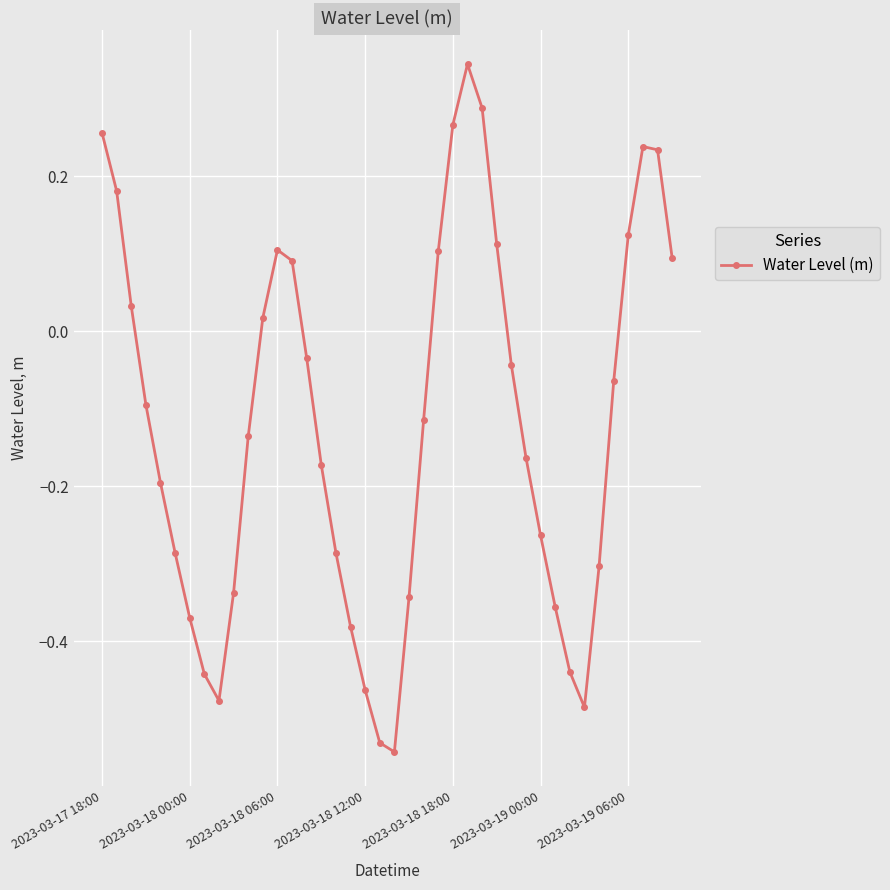

True or false: the data has more than 2 interior local peaks.

True